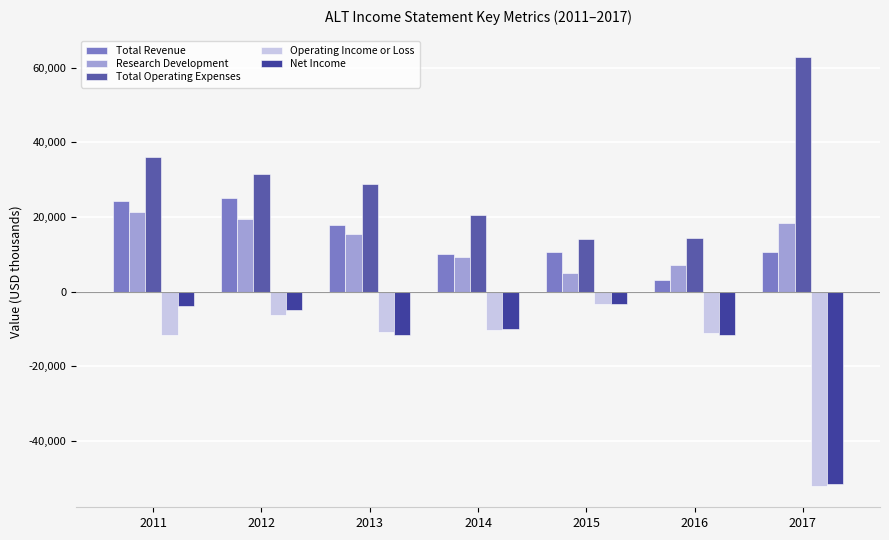

How many data points in Net Income are less than -10000?

3